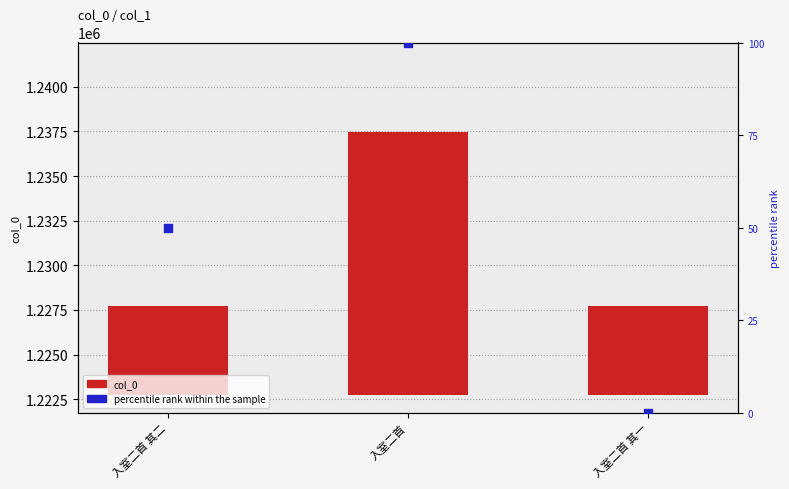

Which series has the widest spread of Y values?

col_0